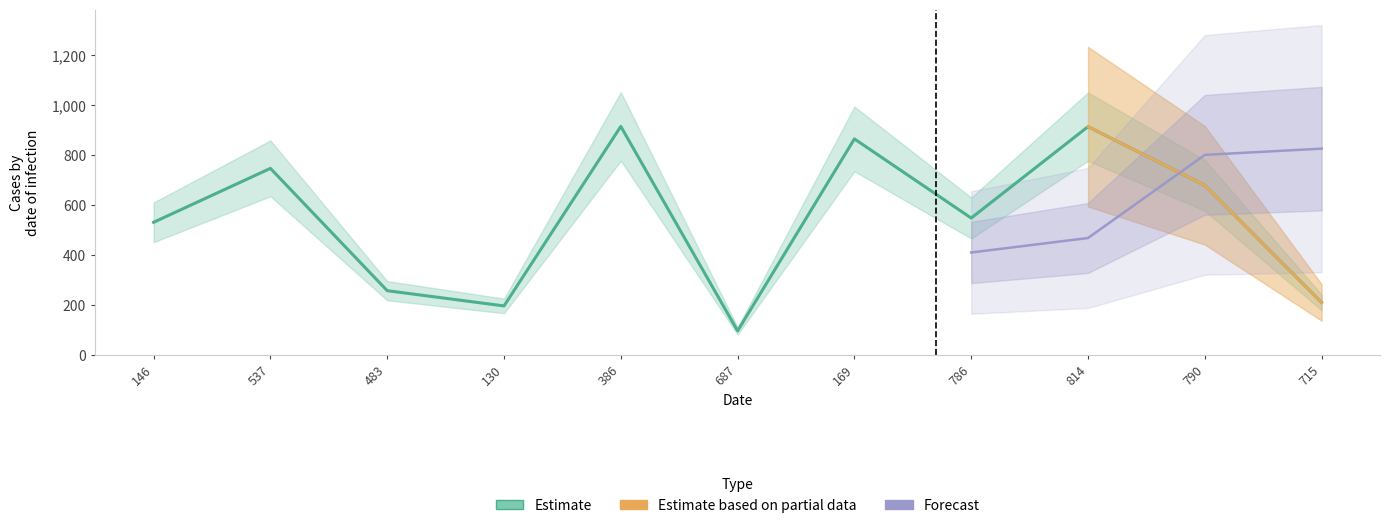

What is the label of the 9th point from the left?

814